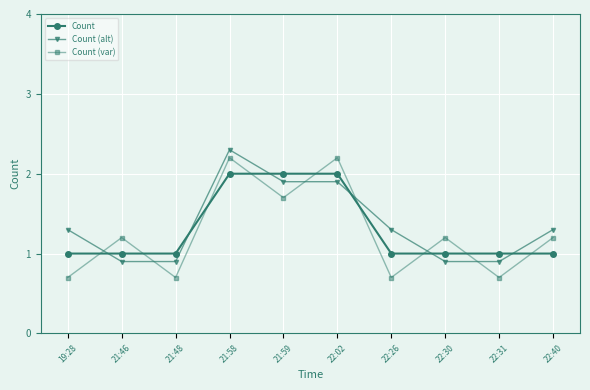

What position from the right is 21:46?

9